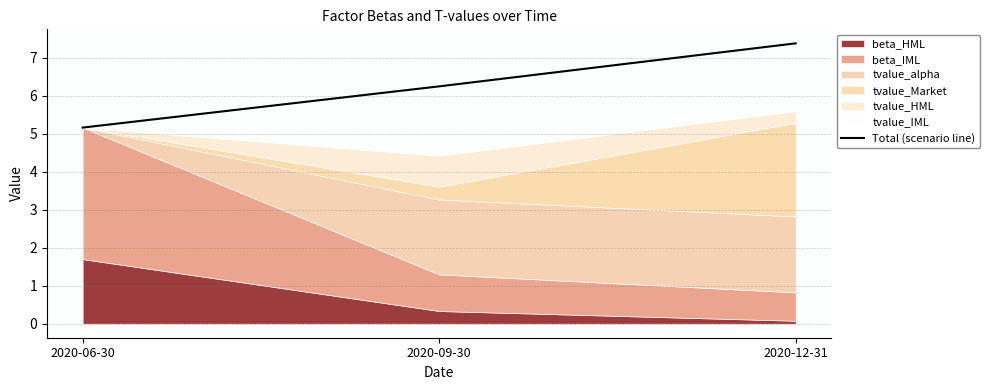

Does the chart display data point markers on the line(s)?

No